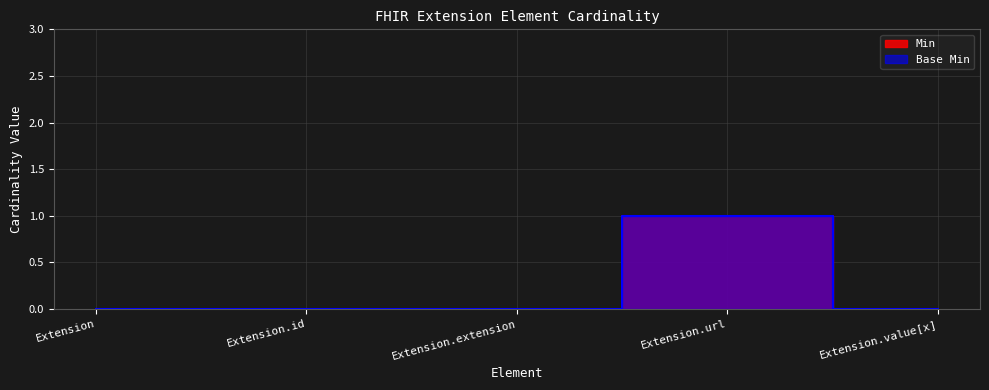

What position from the left is Extension?

1